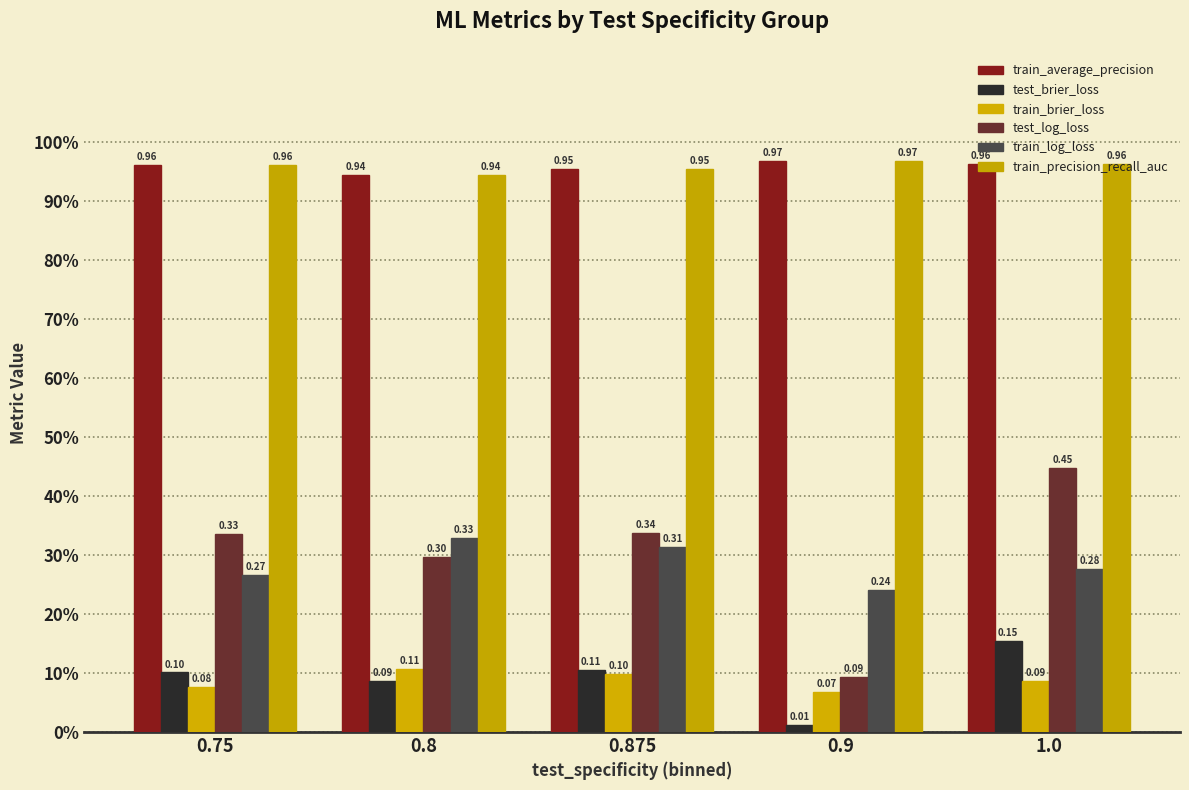

Reading left to right, what are all the values shown in this chart?

train_average_precision: 1.0	0.9	1.0	1.0	1.0
test_brier_loss: 0.1	0.1	0.1	0.0	0.2
train_brier_loss: 0.1	0.1	0.1	0.1	0.1
test_log_loss: 0.3	0.3	0.3	0.1	0.4
train_log_loss: 0.3	0.3	0.3	0.2	0.3
train_precision_recall_auc: 1.0	0.9	1.0	1.0	1.0